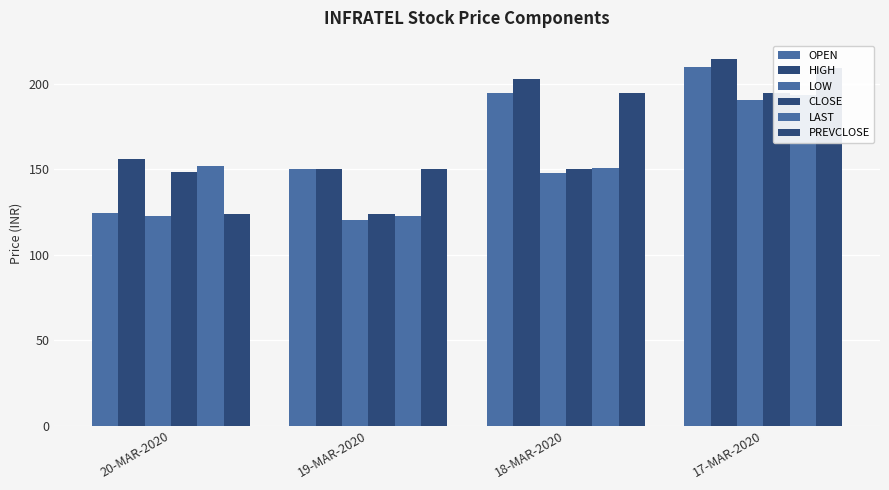

What is the approximate value of OPEN at 20-MAR-2020?

124.2